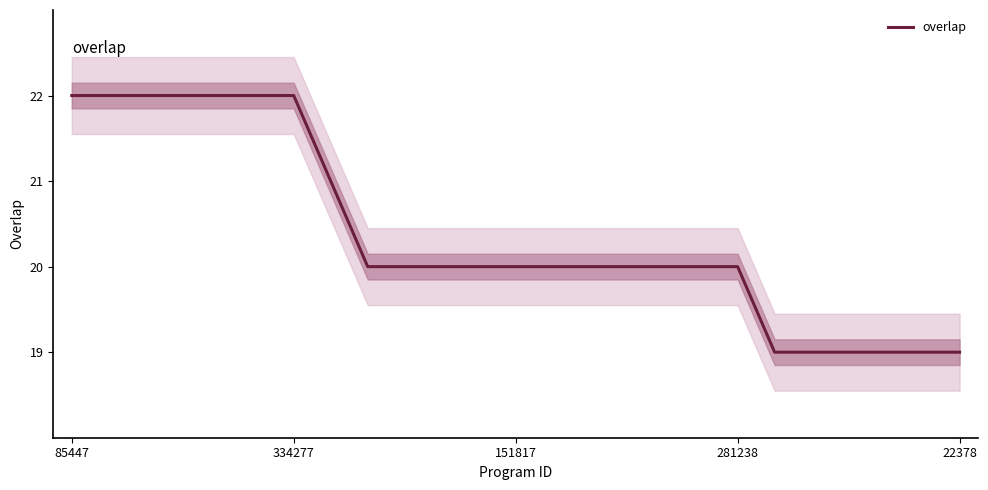

What is the sum of the values at 21 and 18?

39